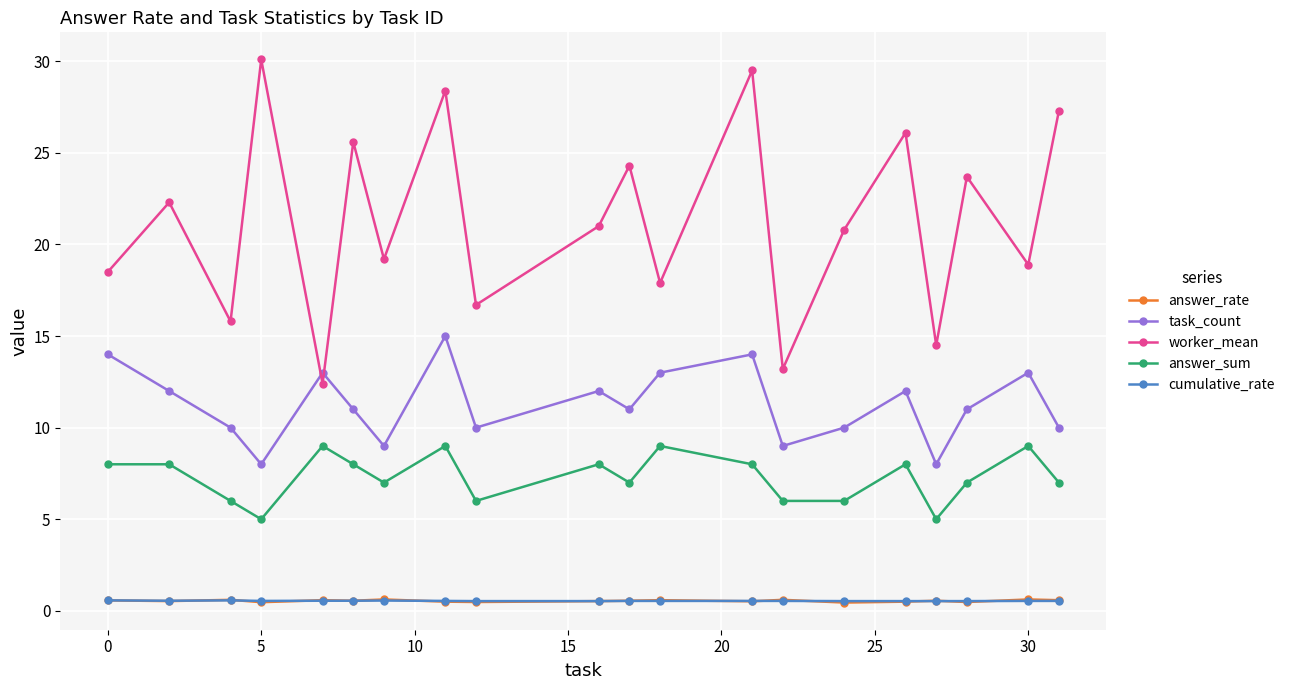

True or false: worker_mean has more than 0 interior local peaks.

True